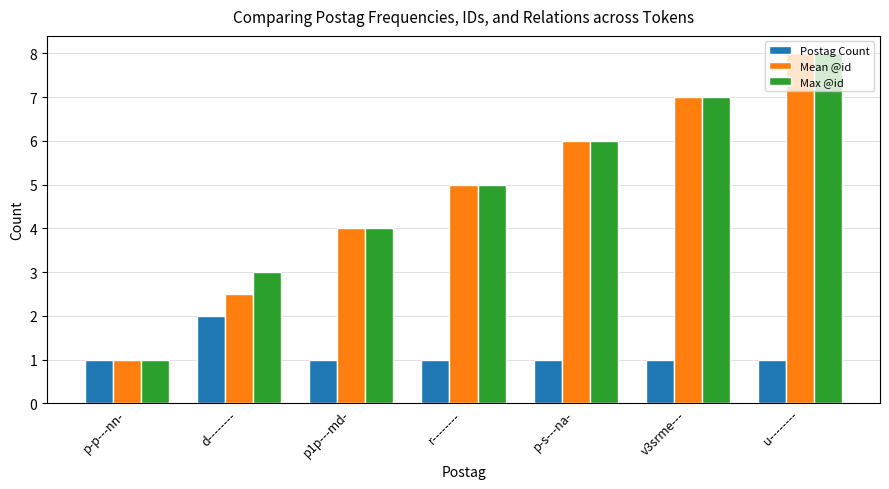

How many values in the Mean @id series are below 5?

3